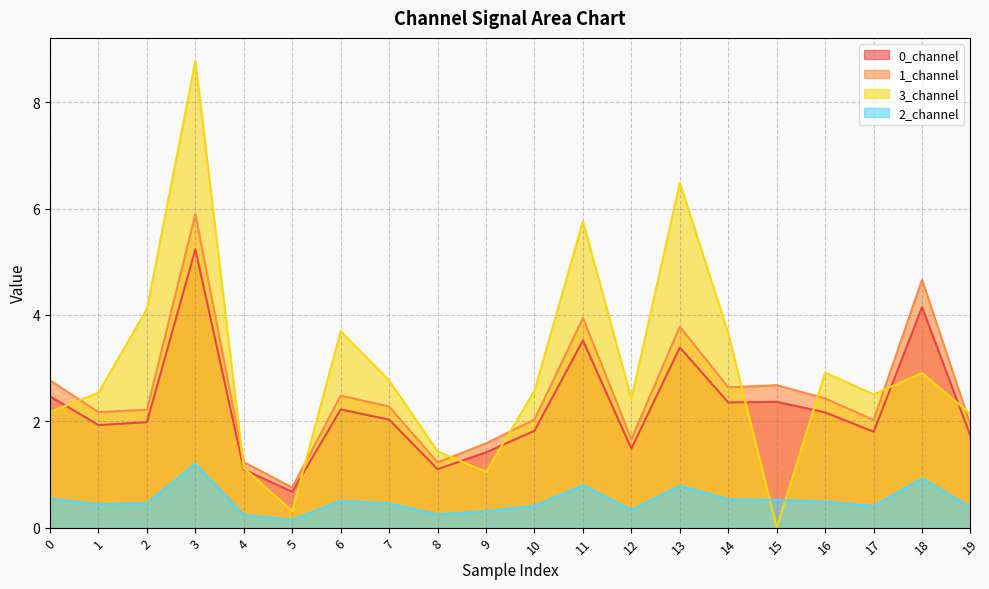

How many data points in 1_channel are above 2?

14